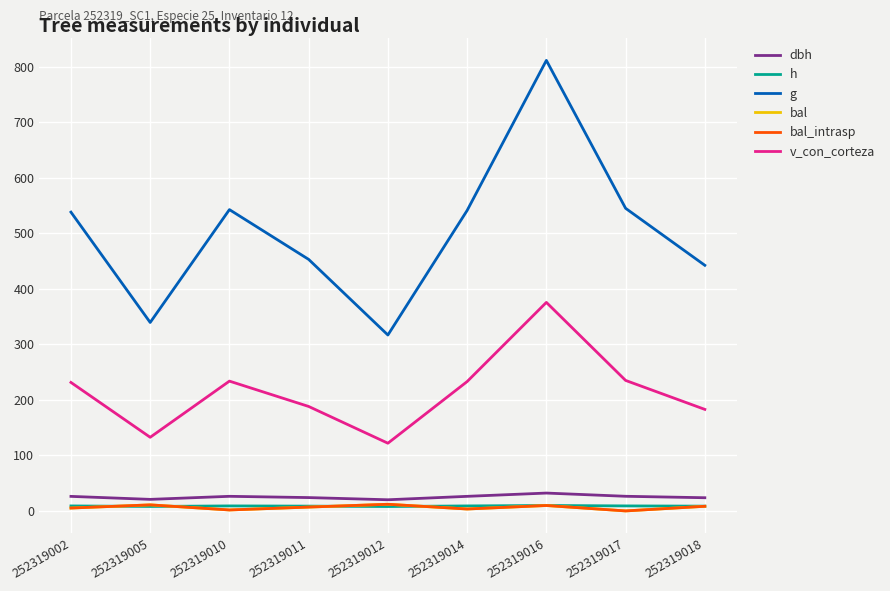

Which category has the lowest value in the v_con_corteza series?

252319012